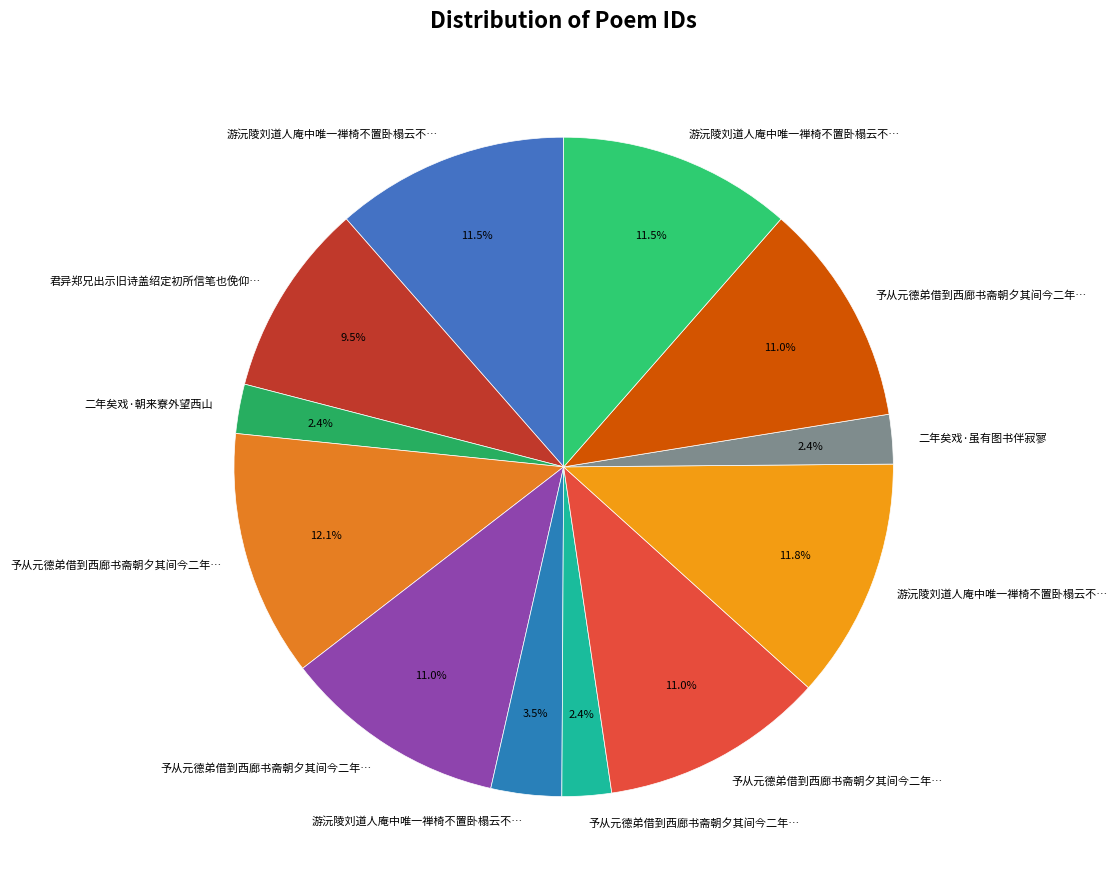

Count the number of slices in the pie.

12